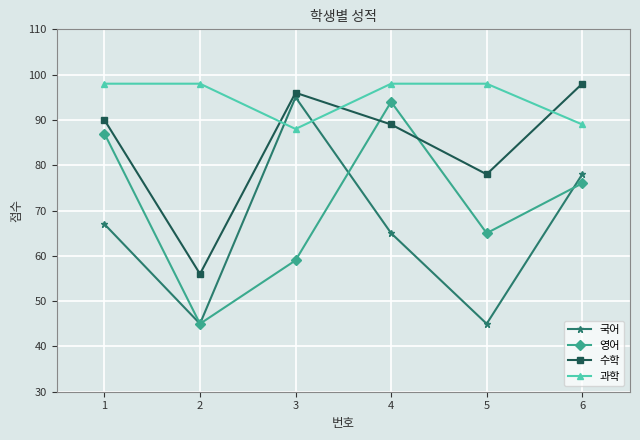

What is the smallest value displayed?

45